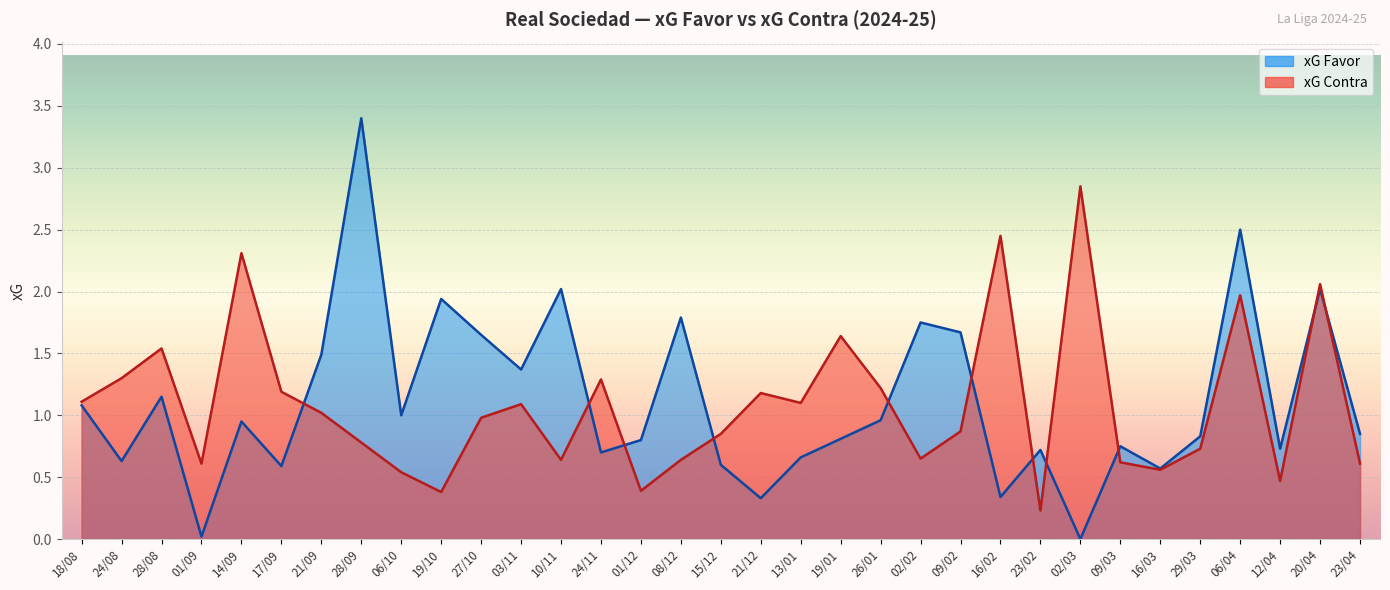

Which category has the highest value in the xG Favor series?

28/09